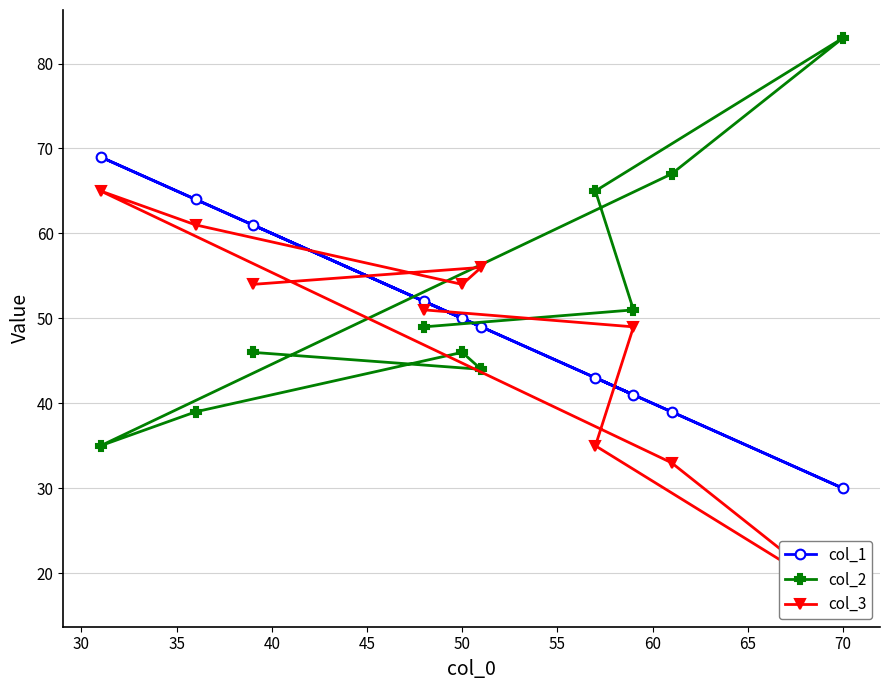

What is the difference between the second highest and second lowest values in the col_3 series?

28